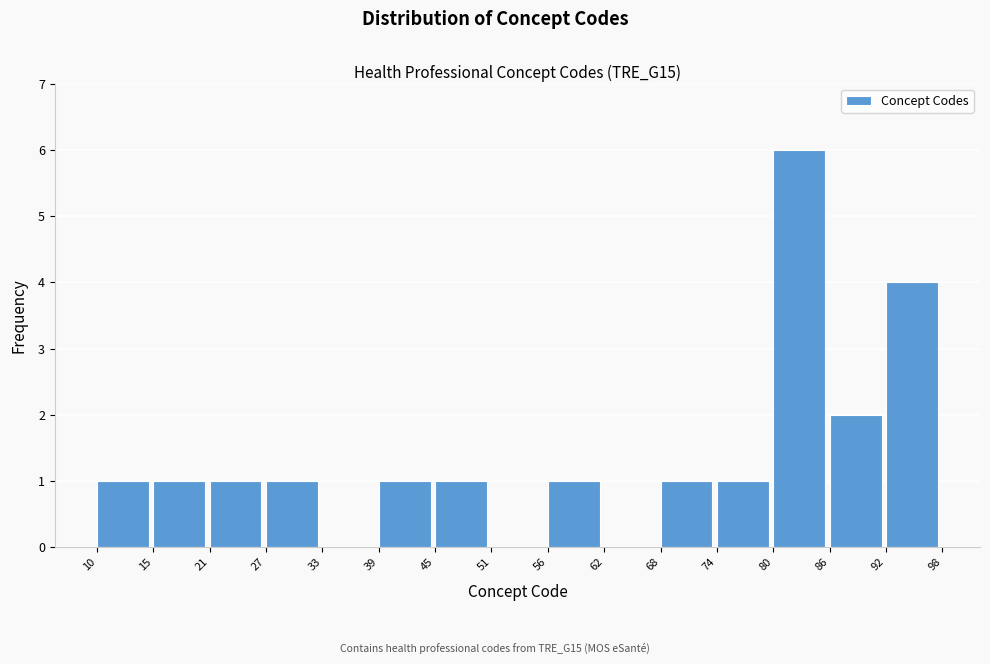

Reading left to right, transcribe this chart: for each bar, give the range it covers on the x-axis and its height. The values are not printed on the chart, so give them approximately, as read against the axis.

10 to 15: 1
15 to 21: 1
21 to 27: 1
27 to 33: 1
33 to 39: 0
39 to 45: 1
45 to 51: 1
51 to 56: 0
56 to 62: 1
62 to 68: 0
68 to 74: 1
74 to 80: 1
80 to 86: 6
86 to 92: 2
92 to 98: 4